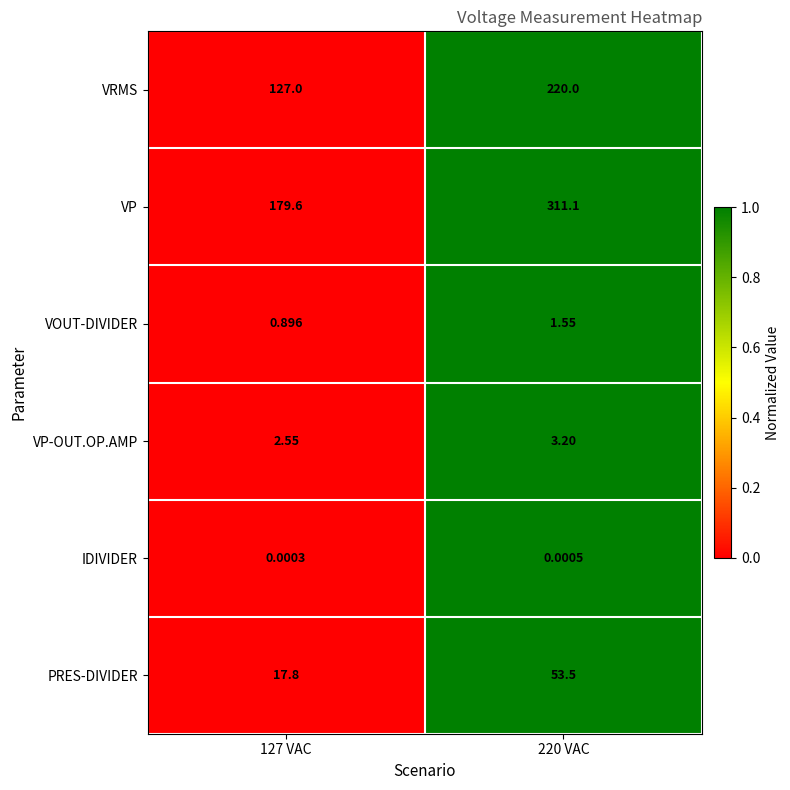

Which series has the largest range (max minus min)?

VP